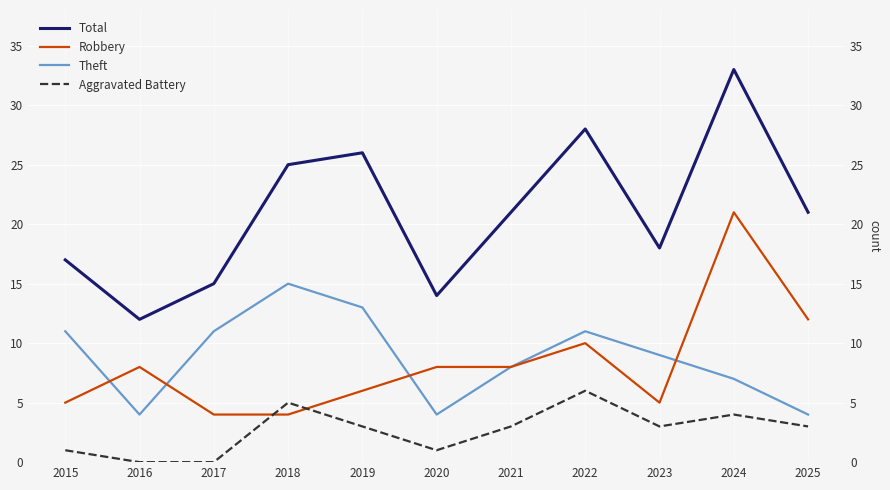

Is it true that Total equals 7 at 2022?

False